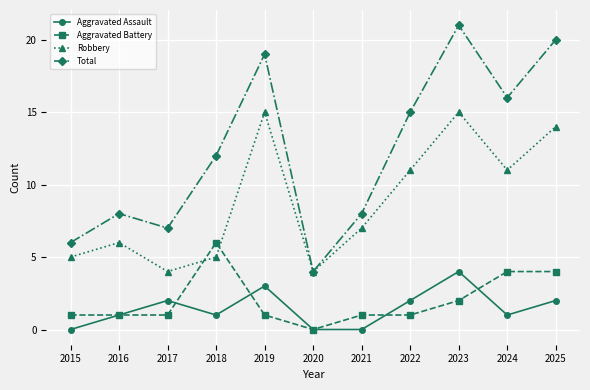

What is the value of the Aggravated Battery point at the 2nd from the left?

1